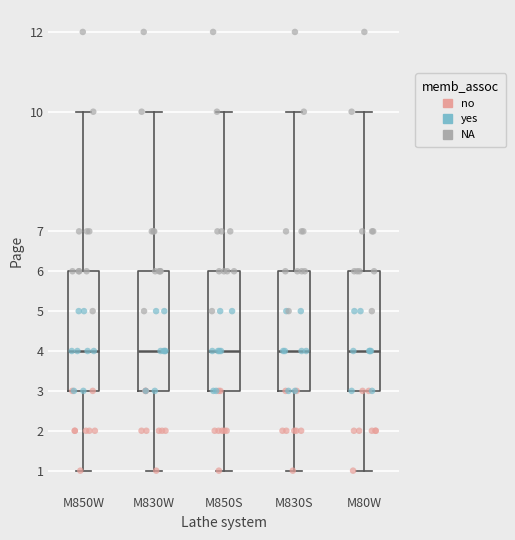

Where is the lower edge of the box for M850W on the y-axis? The values are not printed on the chart, so give them approximately, as read against the axis.

3